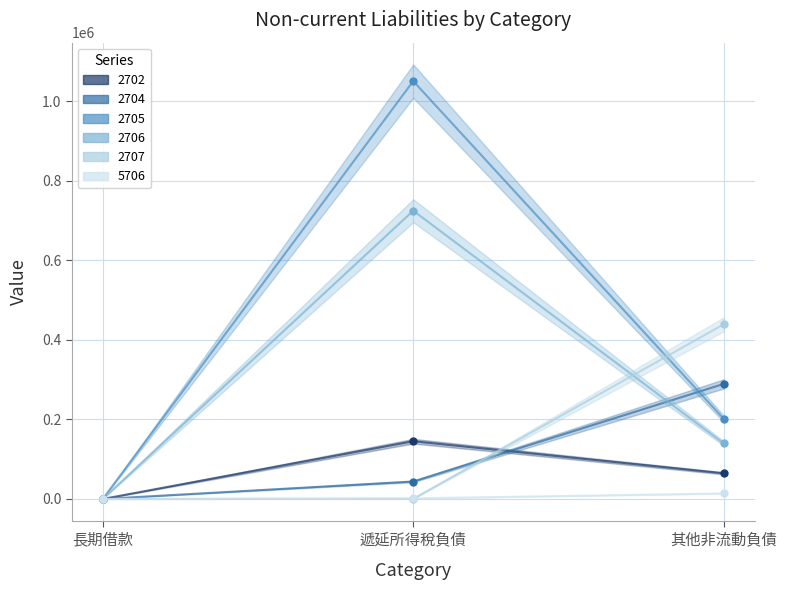

Is it true that 5706 equals 5129 at 其他非流動負債?

False